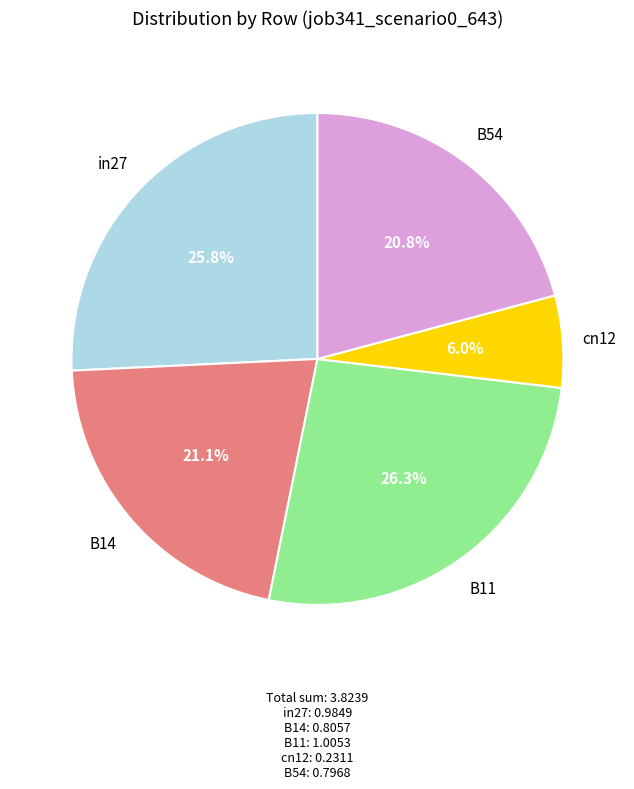

Is B11 the majority of the pie?

No